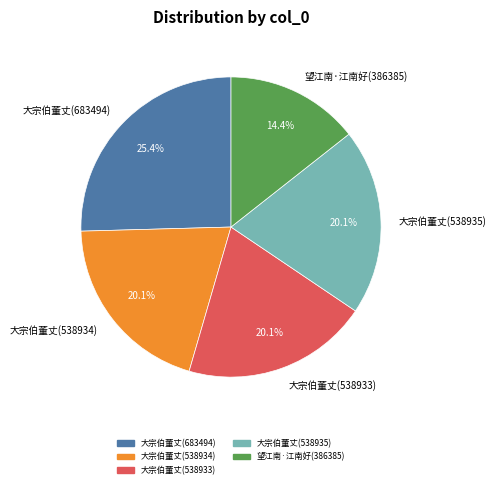

Is the sum of 大宗伯董丈(538934) and 大宗伯董丈(683494) greater than half?

No